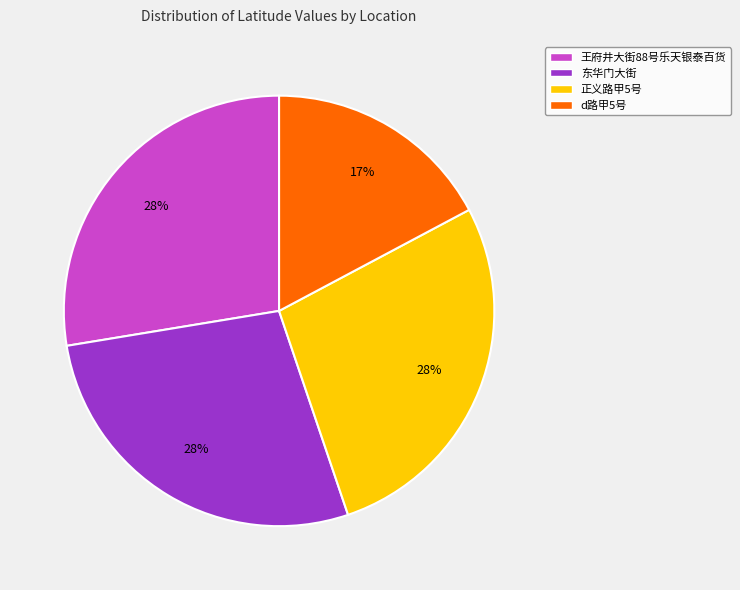

To the nearest percent, what is the average slice percentage?

25%